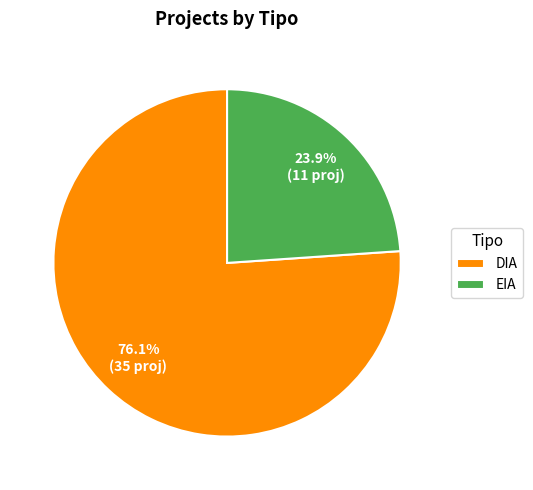

How many slices are in this pie chart?

2